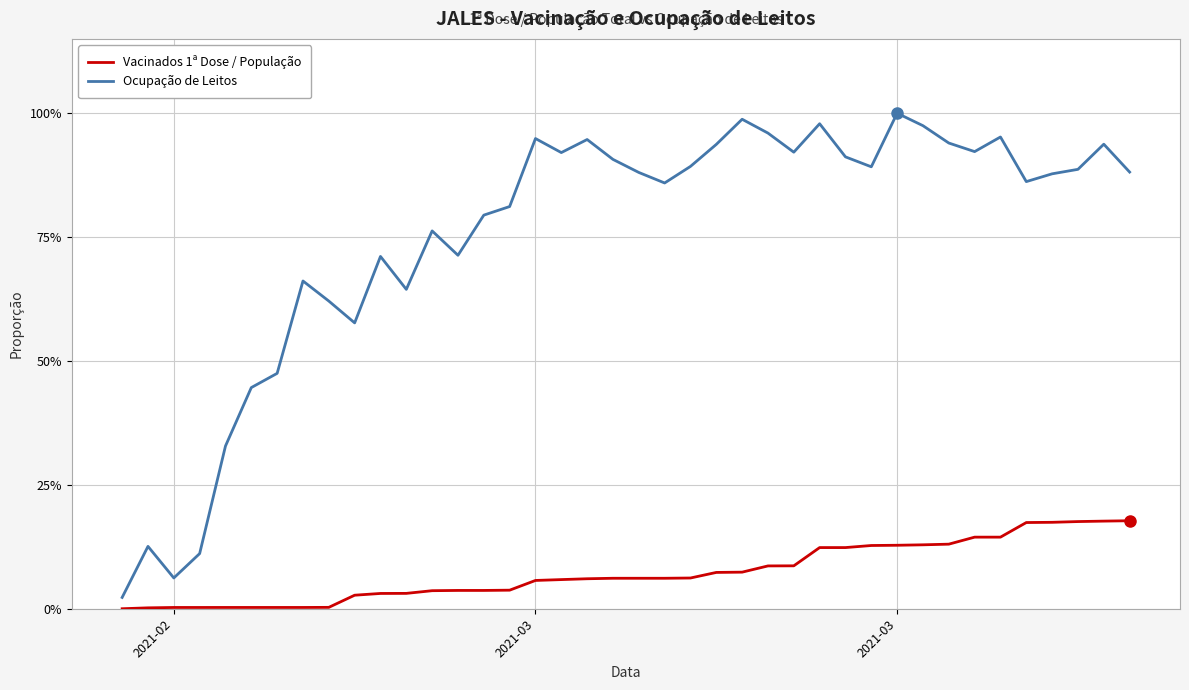

Which series has the largest range (max minus min)?

Ocupação de Leitos